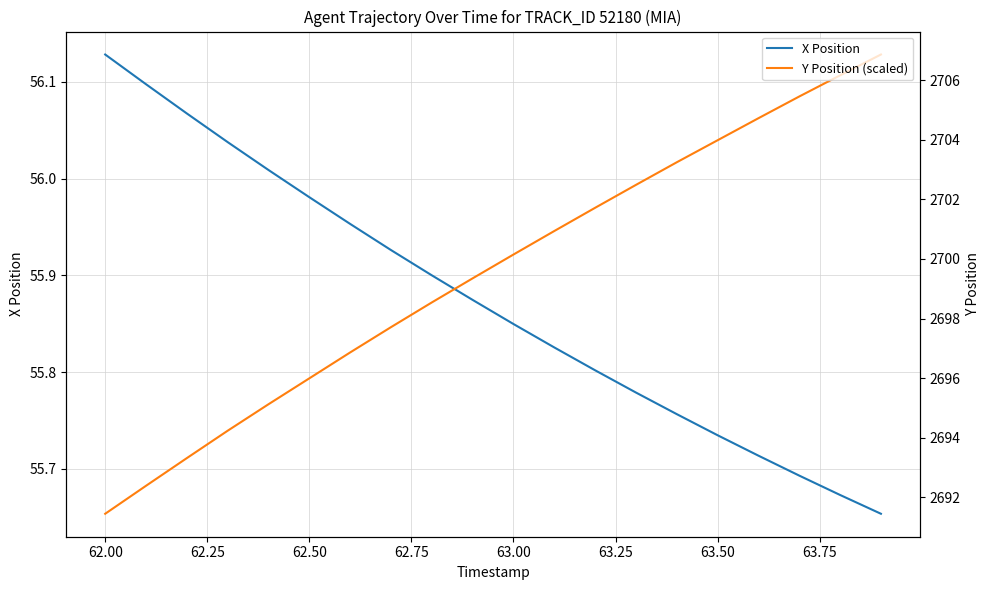

What is the lowest value of the Y Position (scaled) series?

2691.4